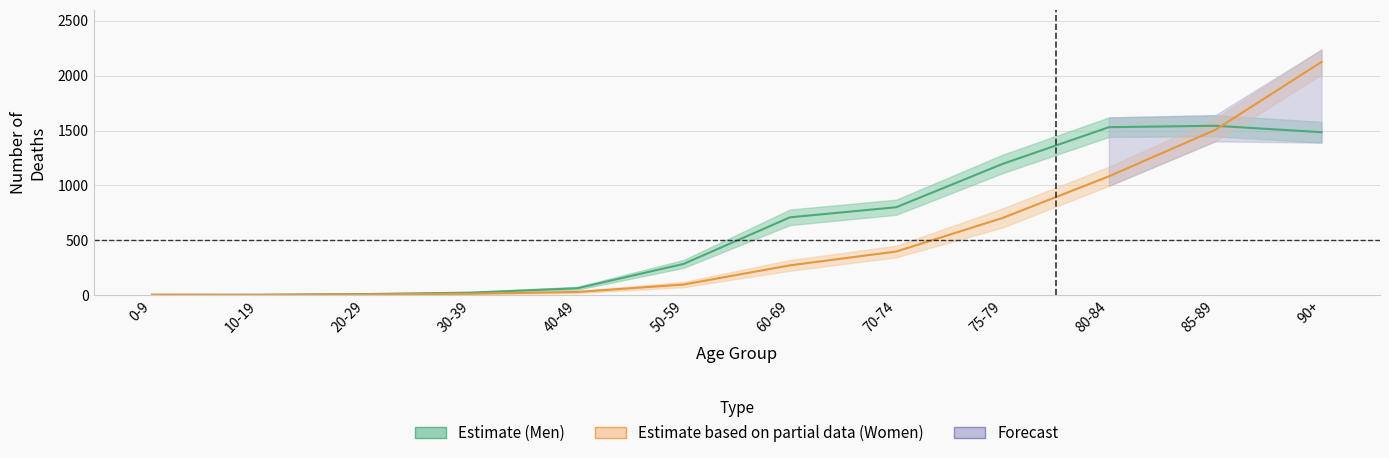

At which category does the chart reach its peak across all series?

90+